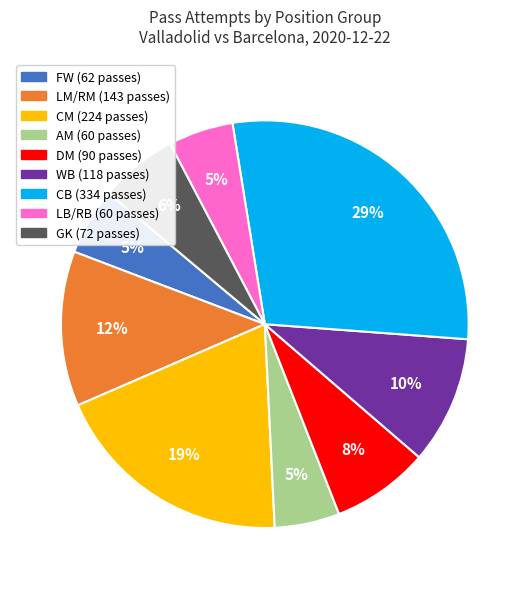

To the nearest percent, what is the average slice percentage?

11%